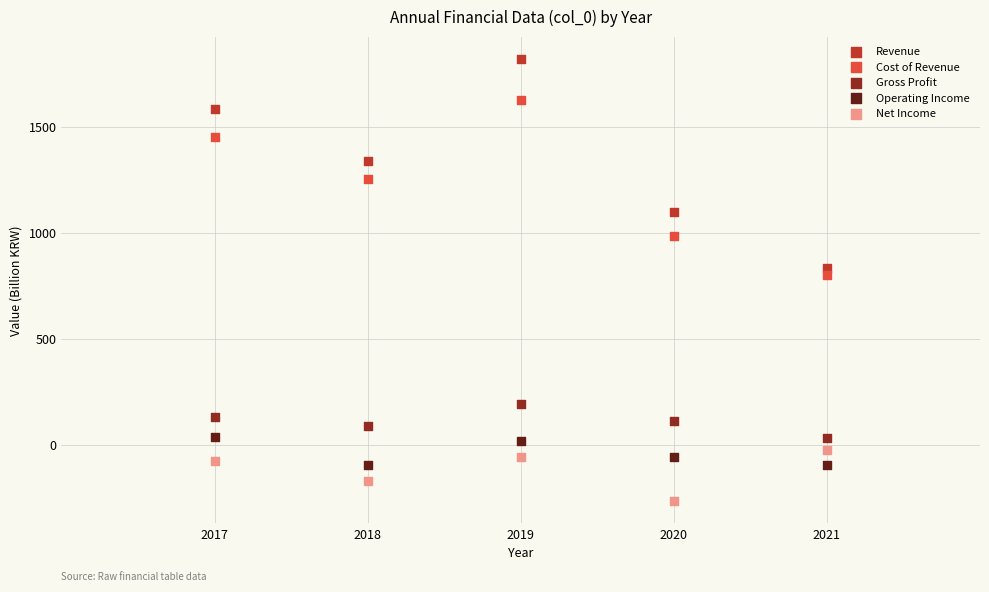

Across all series, what Y value is closest to 776?

800.3